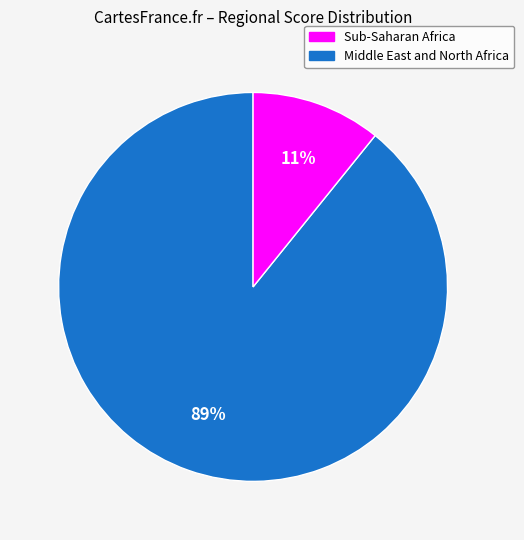

To the nearest percent, what is the average slice percentage?

50%